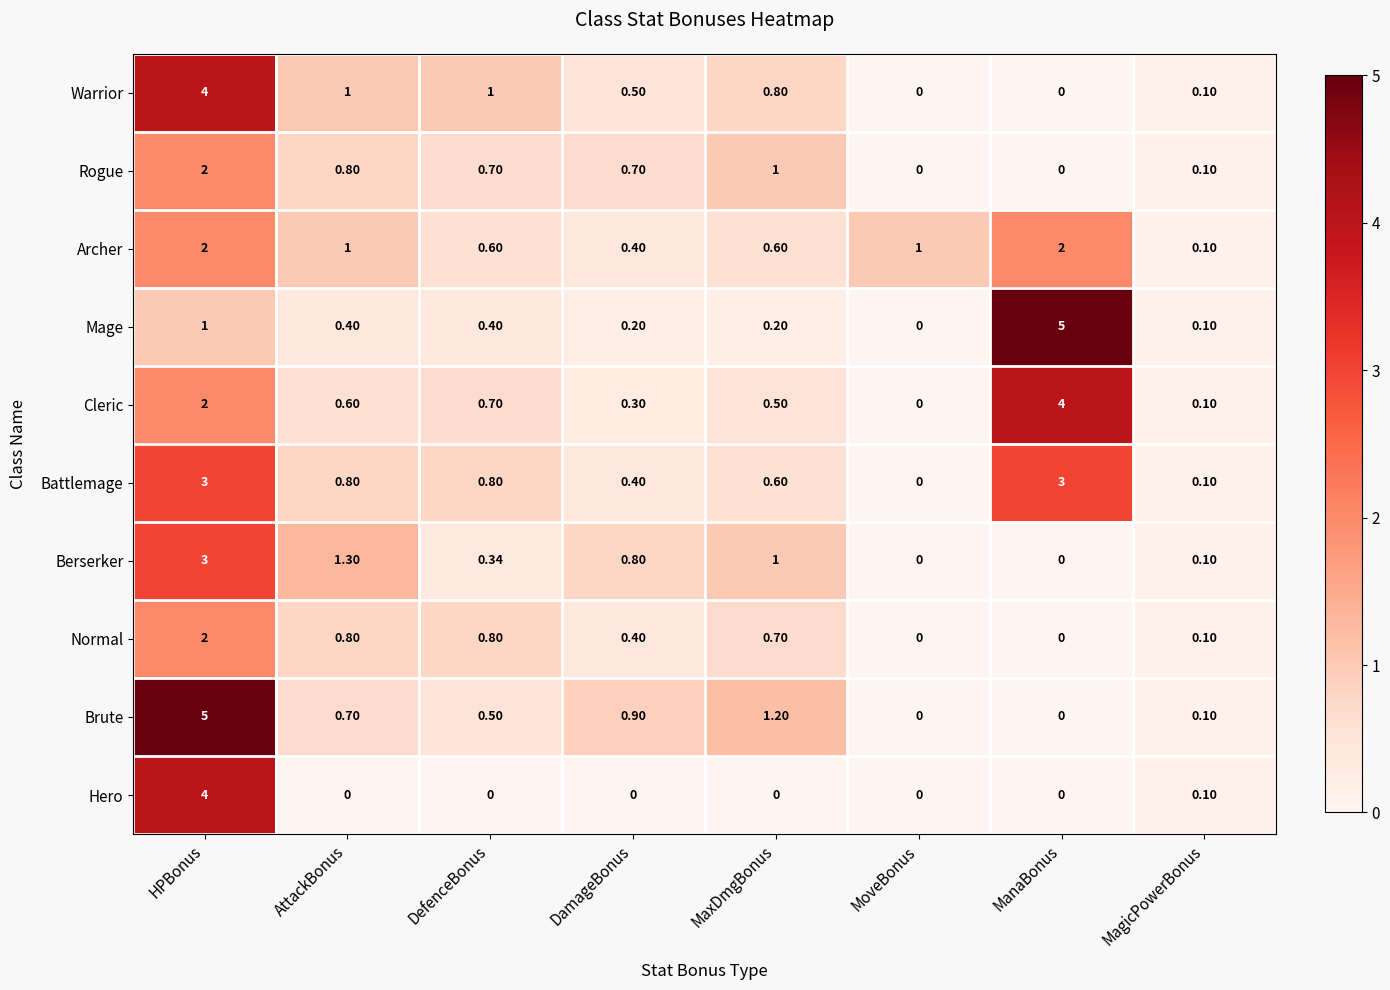

Is the value of Warrior at ManaBonus greater than the value of Archer at DamageBonus?

No